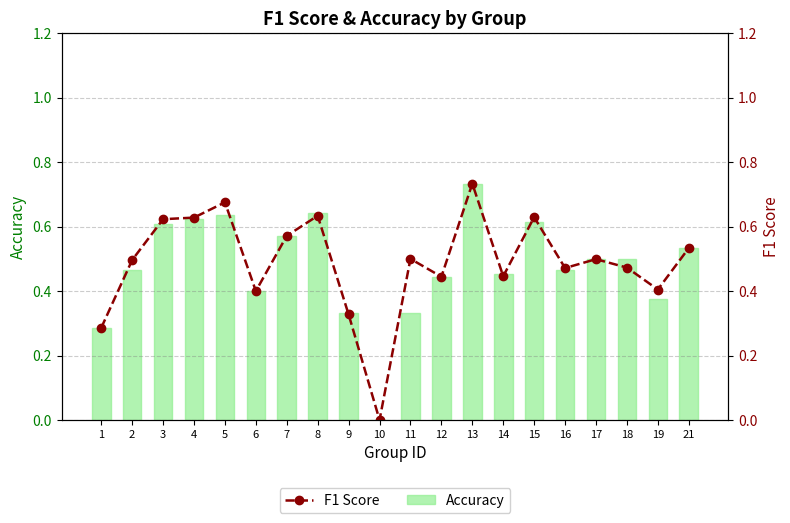

What are all the series names shown in the legend?

accuracy, f1